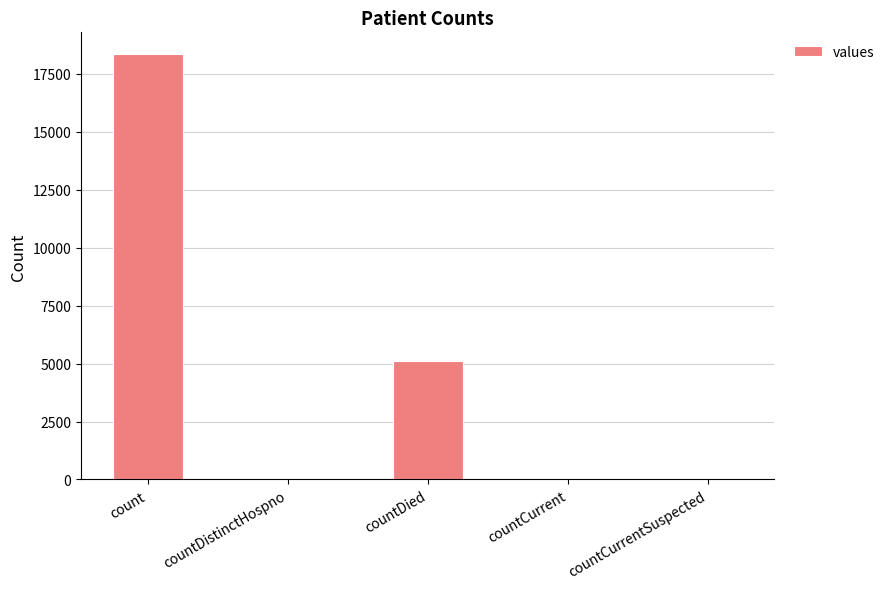

Which has a higher value, countDied or count?

count